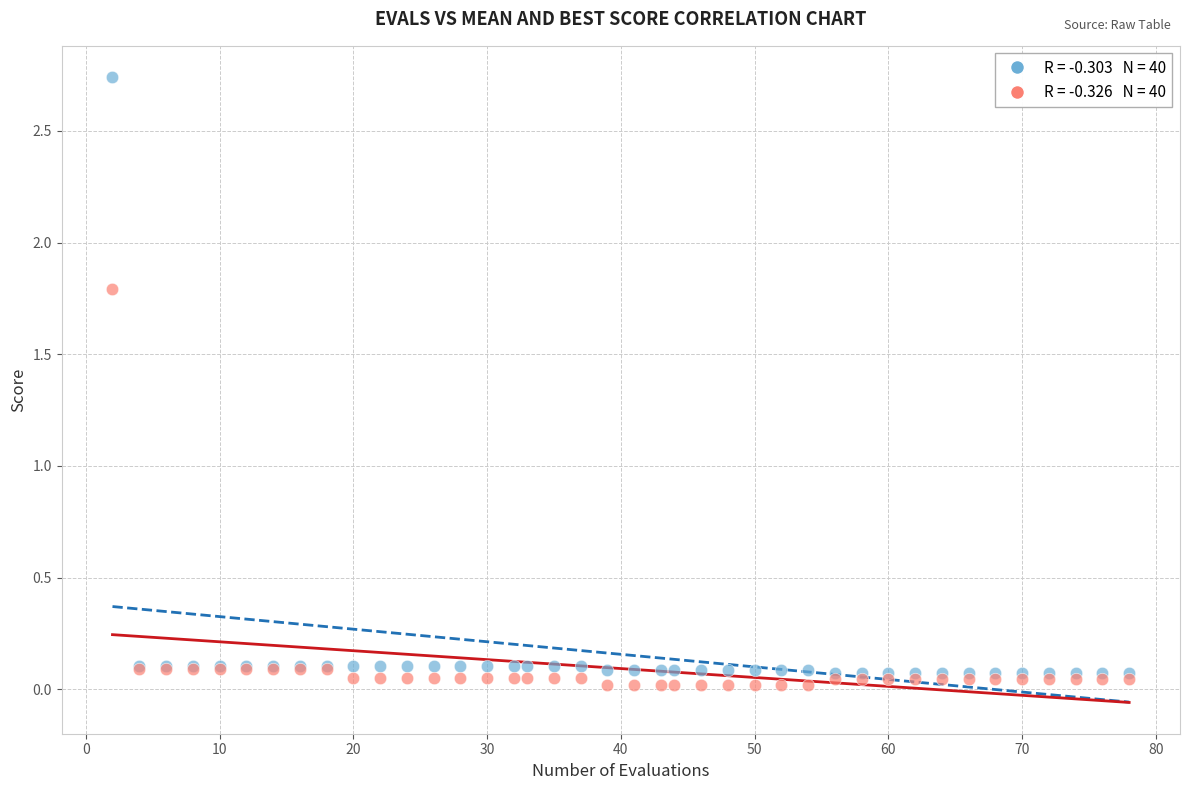

Across all series, what Y value is closest to 1?

1.8